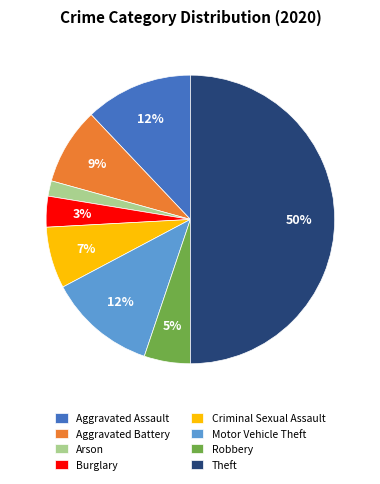

Combined, do Robbery and Criminal Sexual Assault account for over 50%?

No